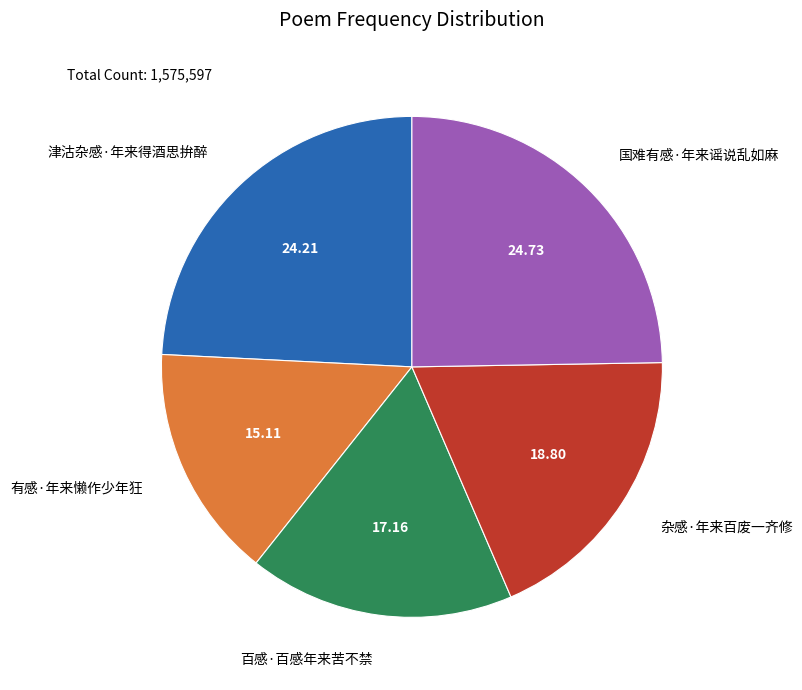

Which has a higher value, 津沽杂感·年来得酒思拚醉 or 杂感·年来百废一齐修?

津沽杂感·年来得酒思拚醉